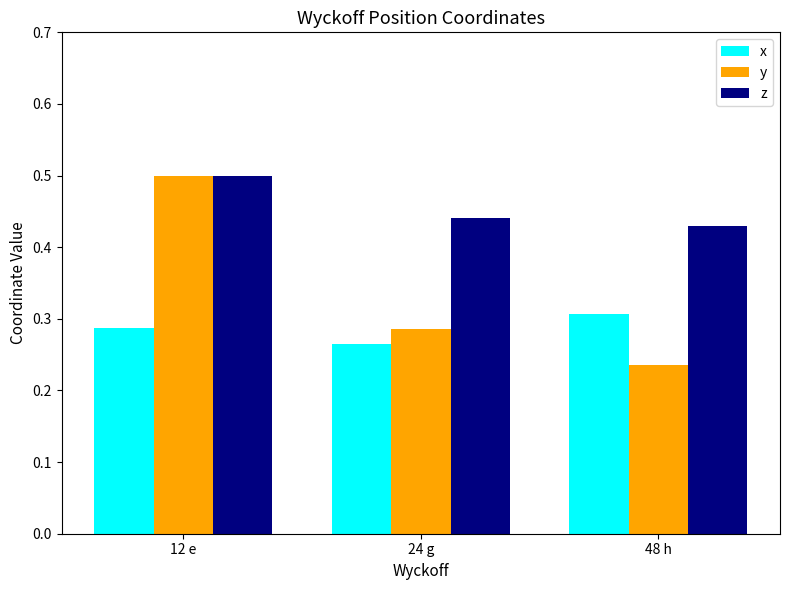

What is the label of the 2nd bar from the right?

24 g